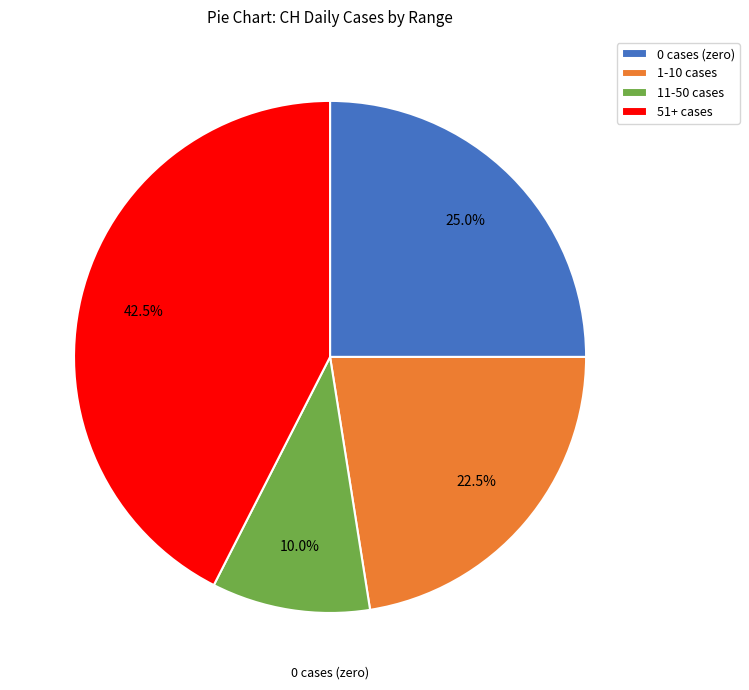

Is there any slice that represents more than half of the pie?

No